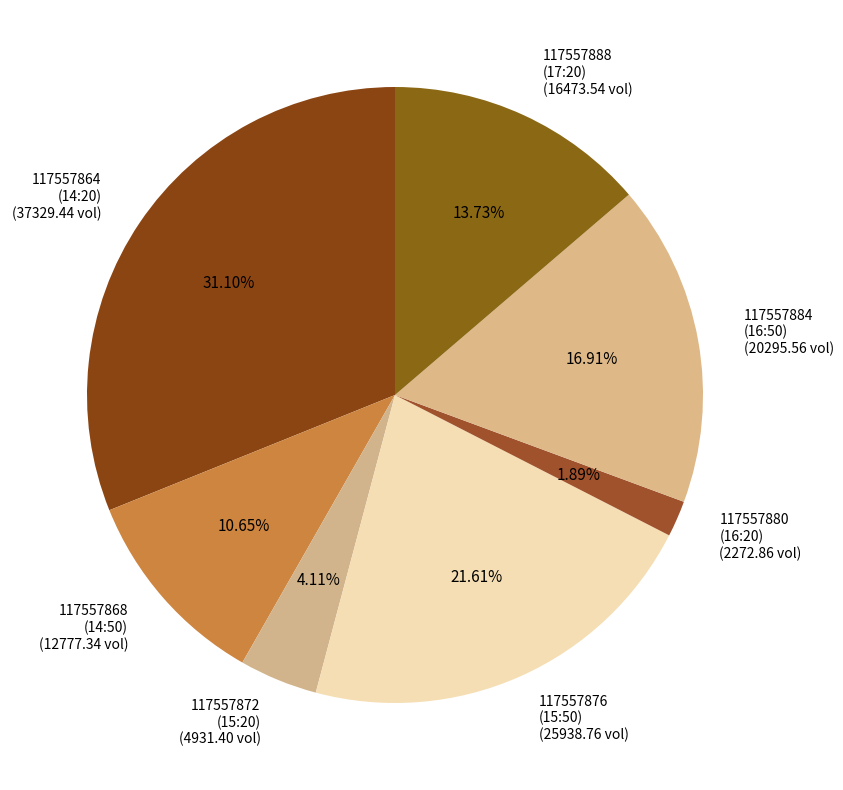

Which has a higher value, 117557876 (15:50) (25938.76 vol) or 117557872 (15:20) (4931.40 vol)?

117557876 (15:50) (25938.76 vol)